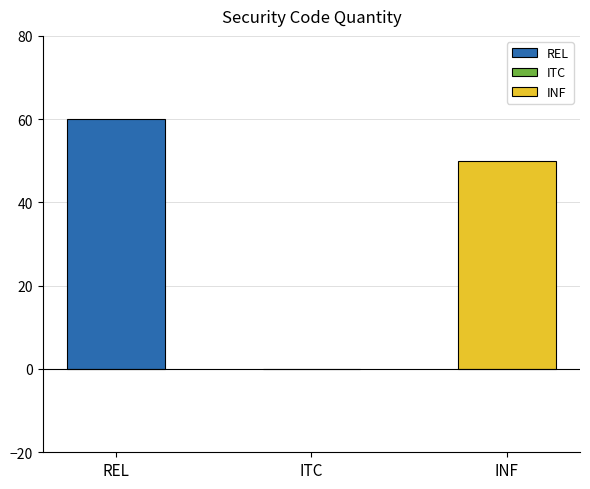

What is the value of the 1st bar from the left?

60